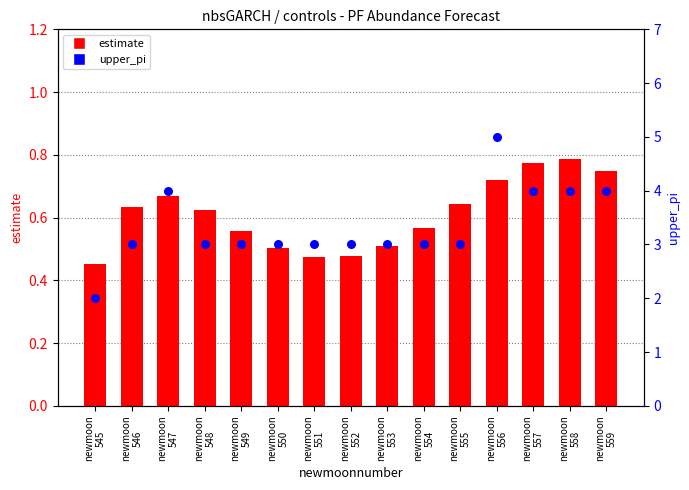

What is the total value across all series at newmoon
550?

3.5